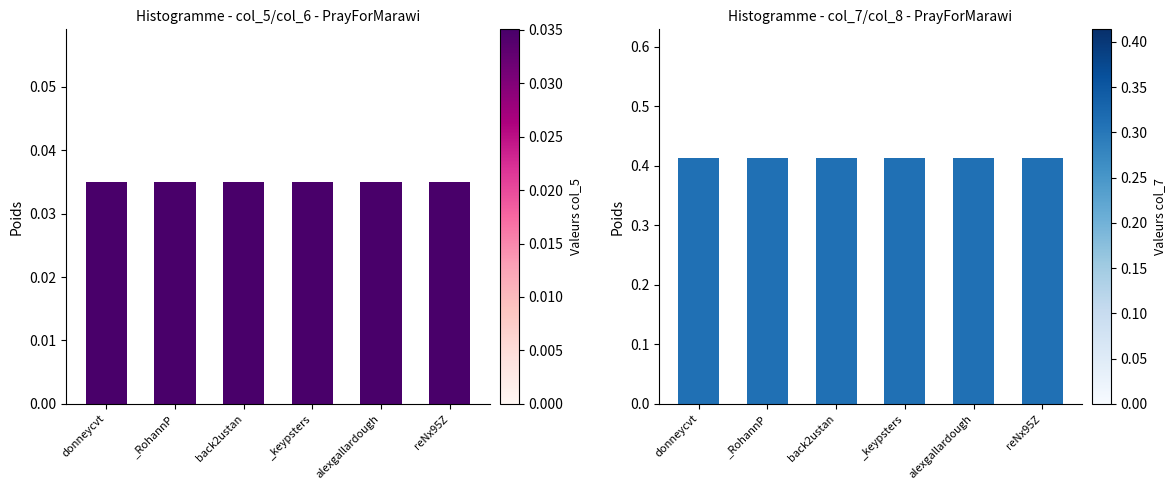

Which category has the highest value in the col_5 series?

donneycvt